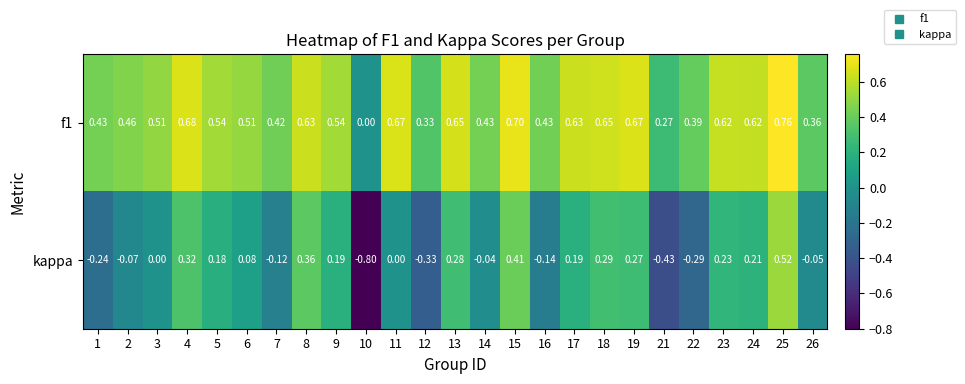

Which series changed the most between 3 and 13?

kappa